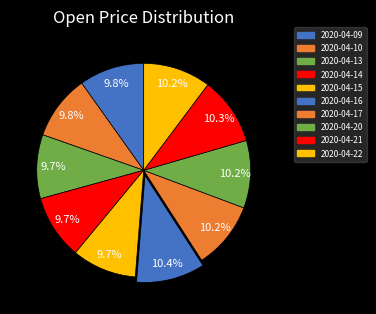

Count the number of slices in the pie.

10